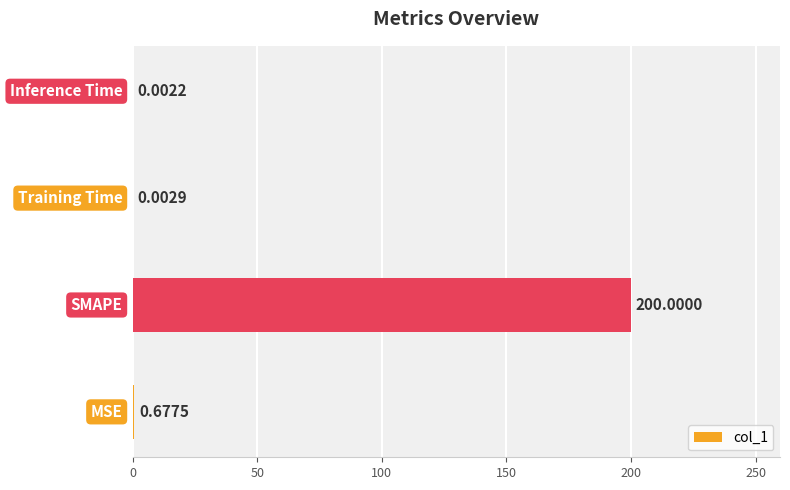

What is the greatest value displayed?

200.0